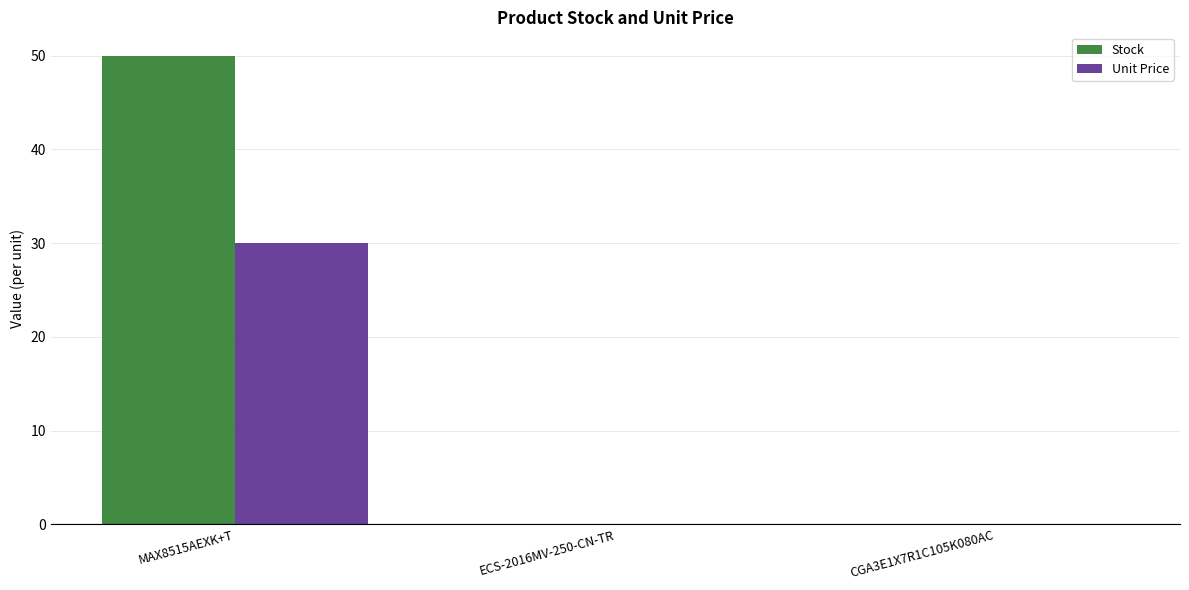

What is the maximum value shown in the chart?

50